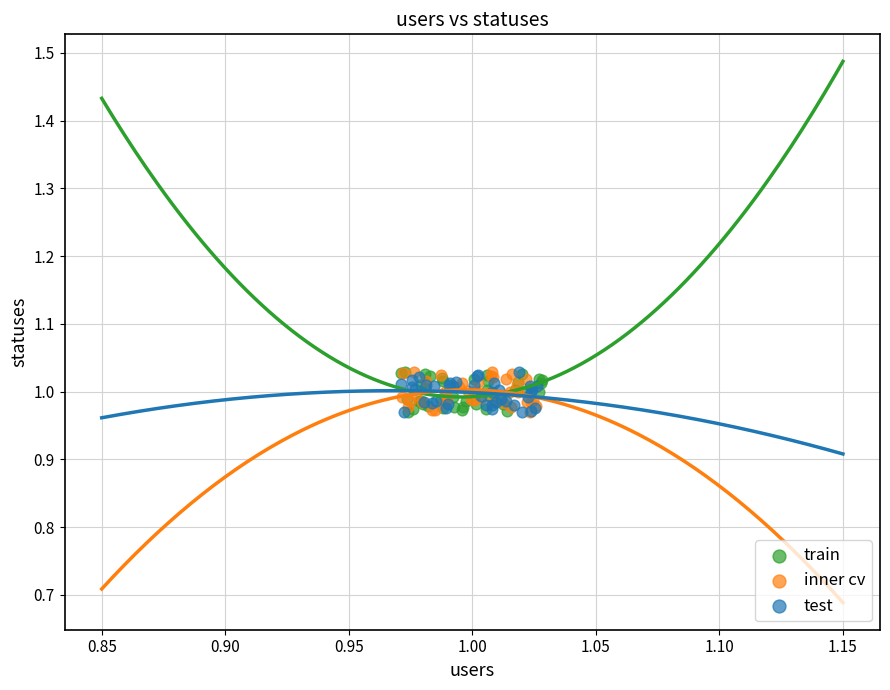

What are all the series names shown in the legend?

train, inner cv, test